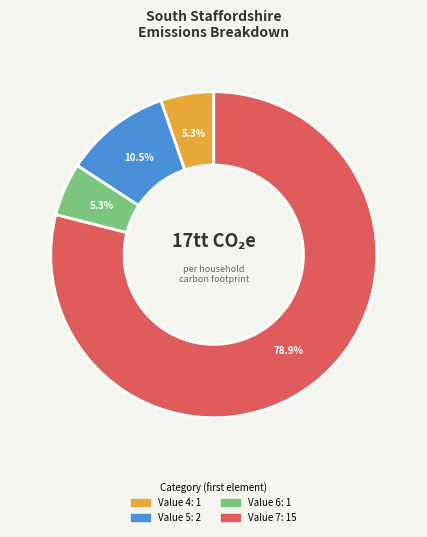

Does any single category account for the majority?

Yes